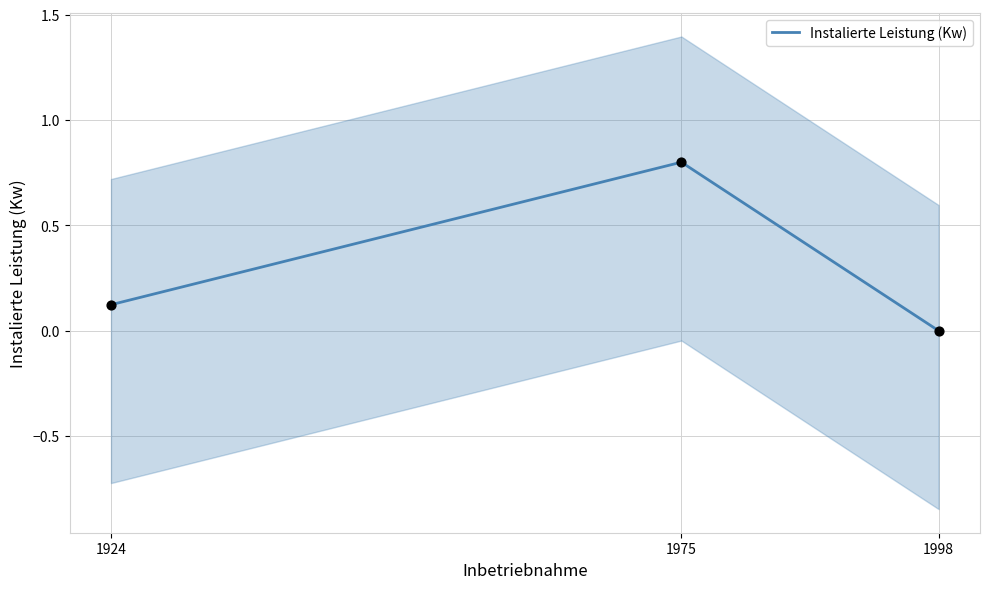

What is the change in value from 1975 to 1998?

-0.8